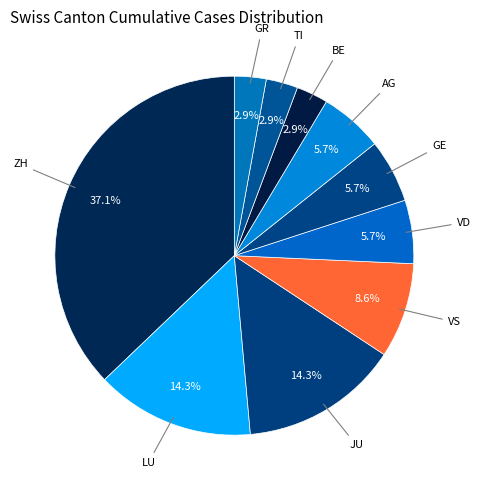

How many slices are in this pie chart?

10